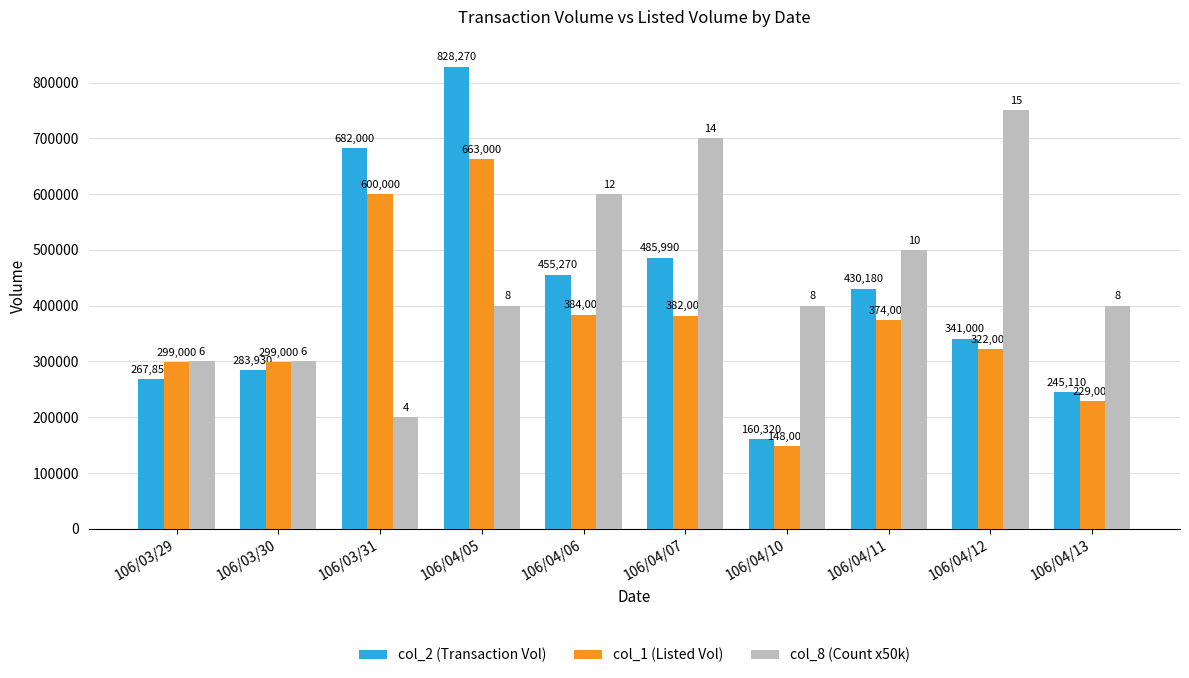

What is the label of the 10th bar from the left?

106/04/13